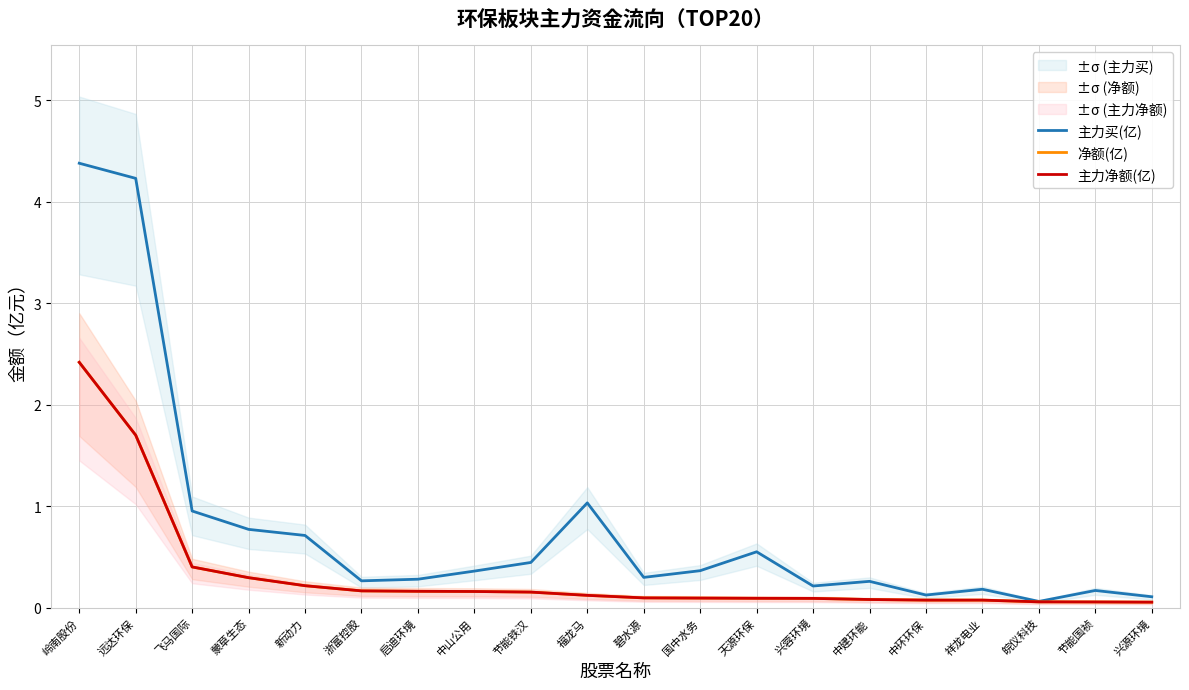

The value of 主力买(亿) at 节能国祯 is 0.2. True or false?

True